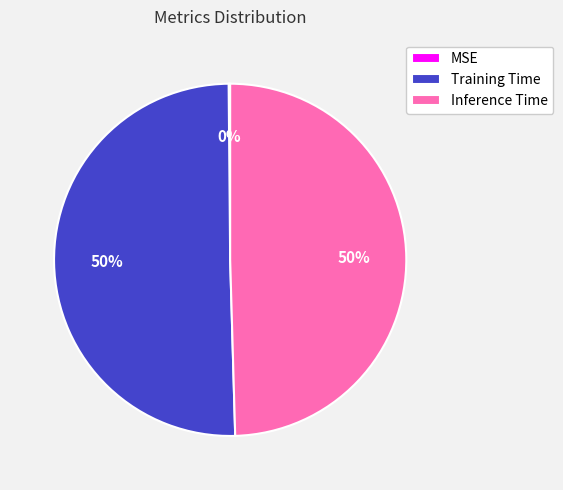

To the nearest percent, what is the difference between the largest and smallest slice percentages?

50%